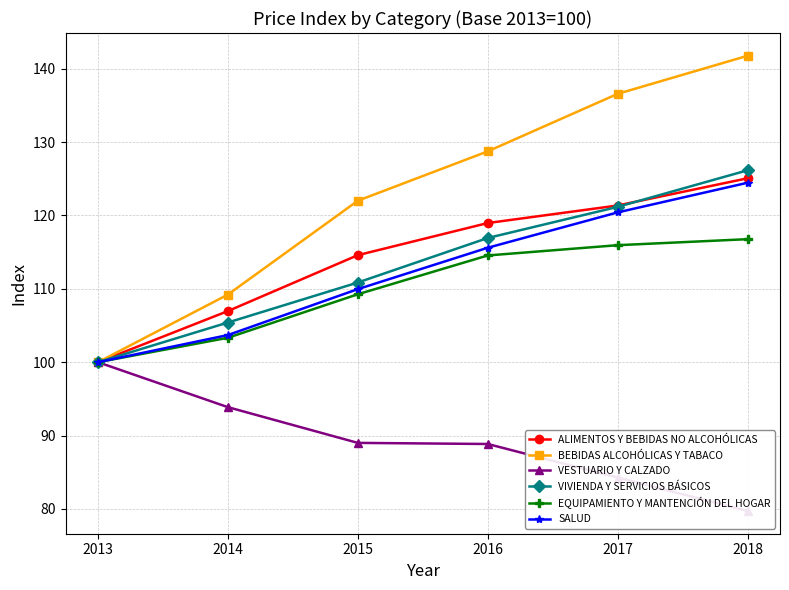

What is the minimum value shown in the chart?

79.7